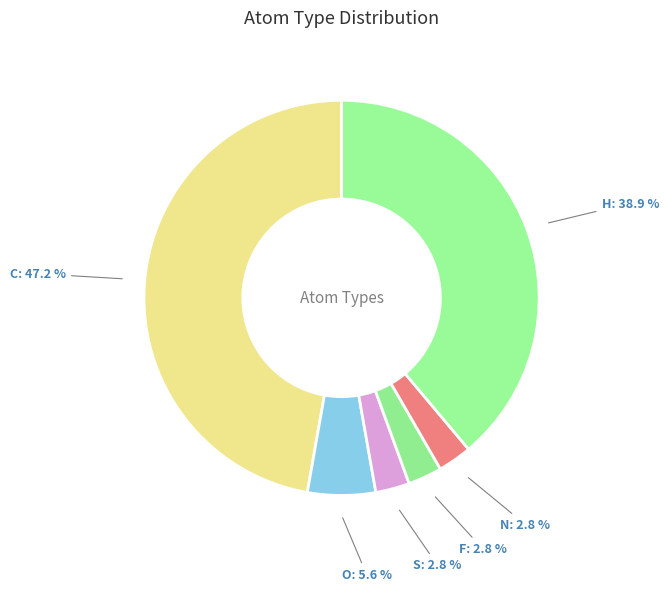

Does any single category account for the majority?

No